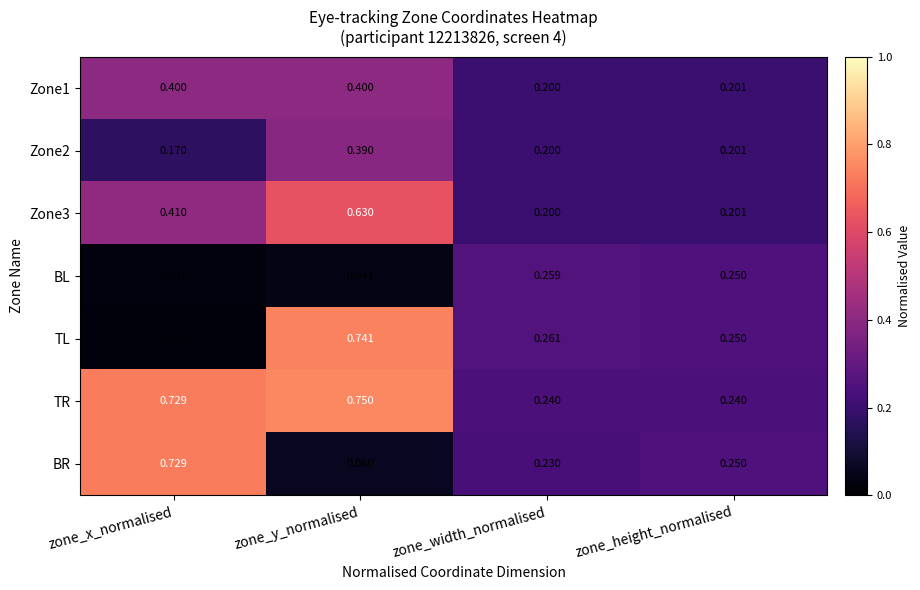

Is the value of Zone1 at zone_height_normalised greater than the value of Zone2 at zone_x_normalised?

Yes